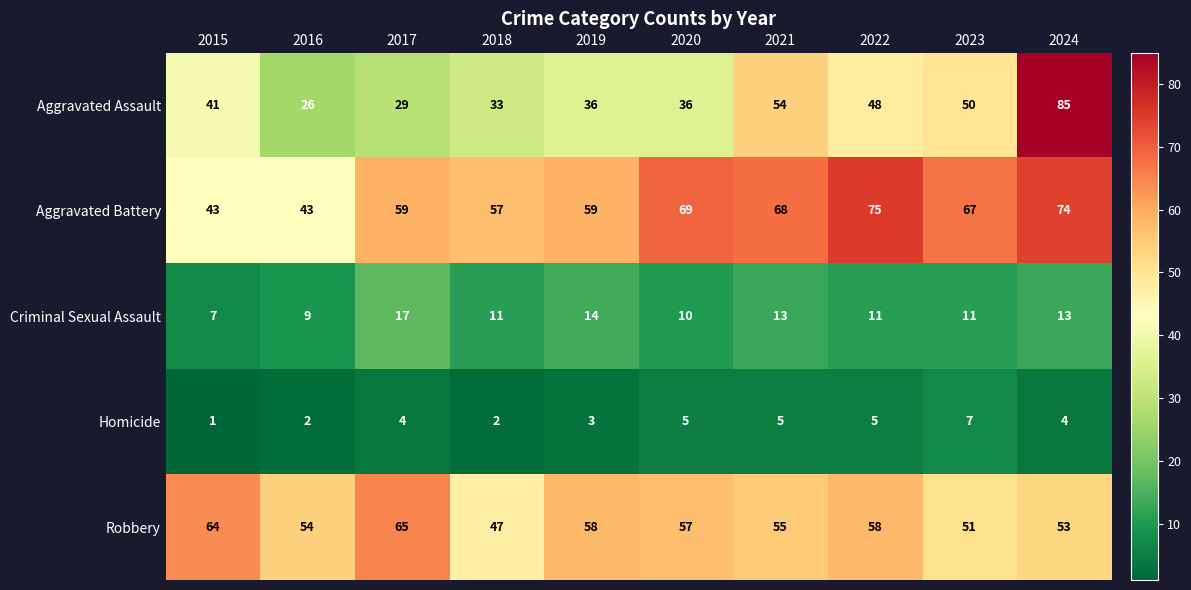

What is the sum of all Aggravated Battery values?

614